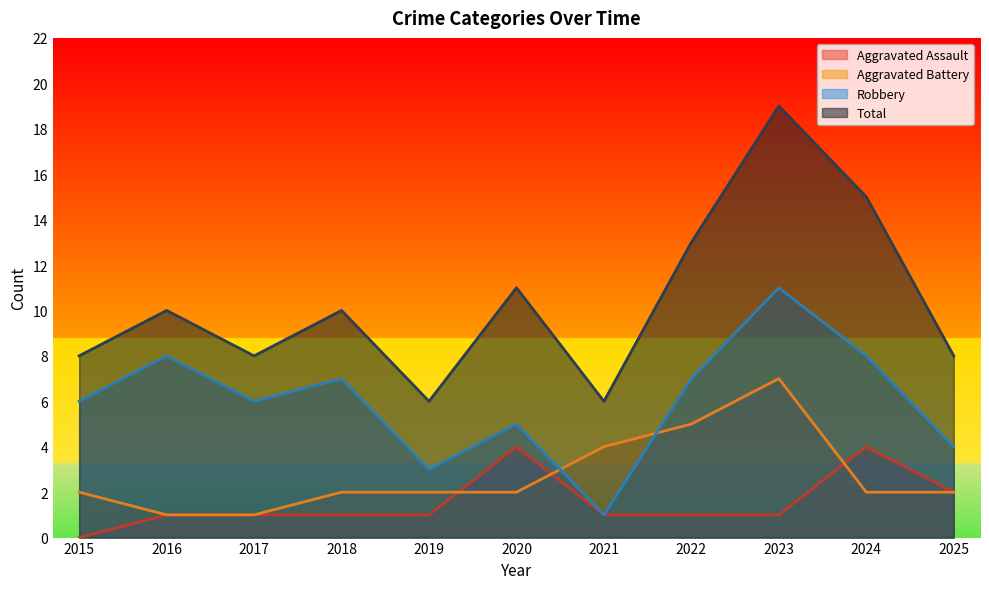

At how many categories does at least one series exceed 1?

11